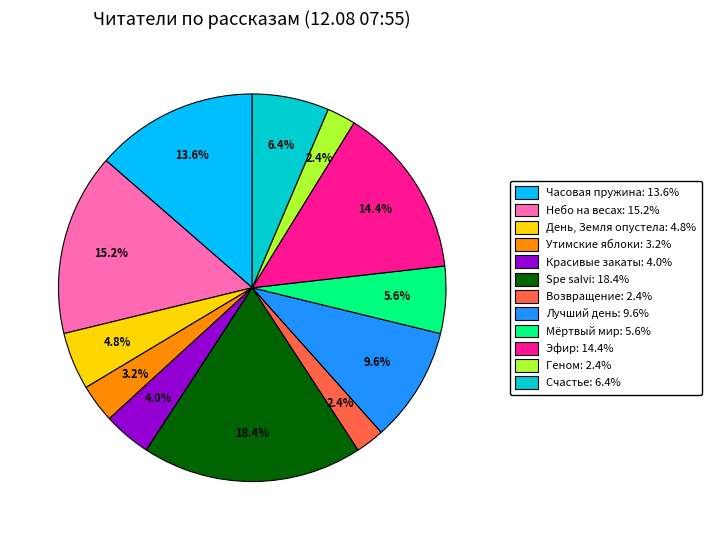

Does any single category account for the majority?

No